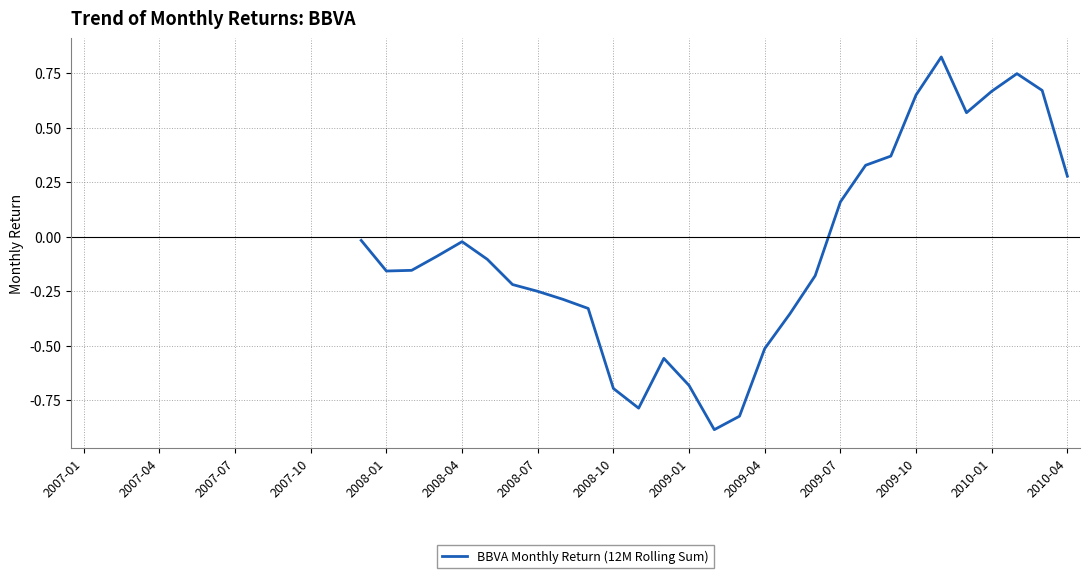

Between 27 and 20, which is larger?

20